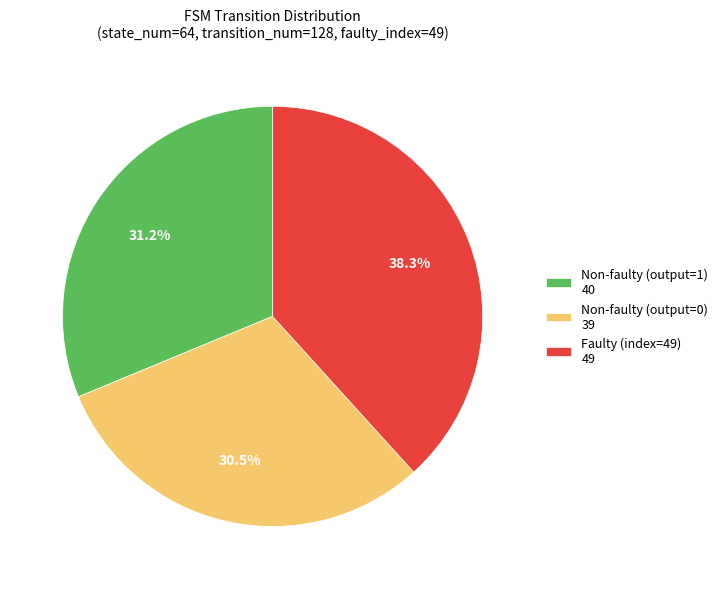

Rank the categories by value from highest to lowest.

Faulty (index=49) 49, Non-faulty (output=1) 40, Non-faulty (output=0) 39